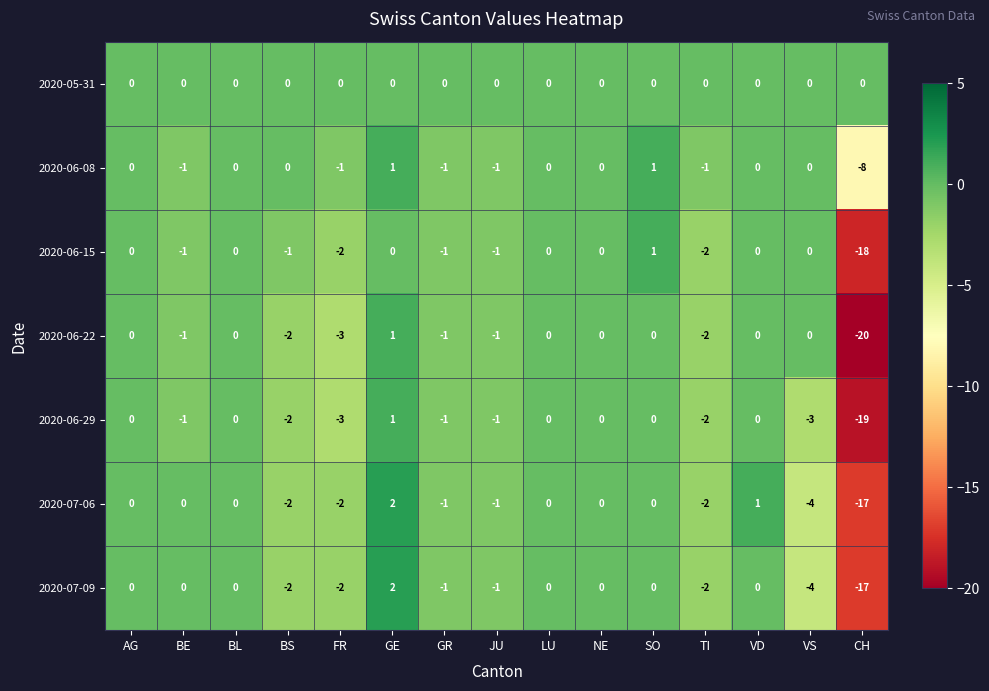

At which label does 2020-06-29 first exceed -1?

AG